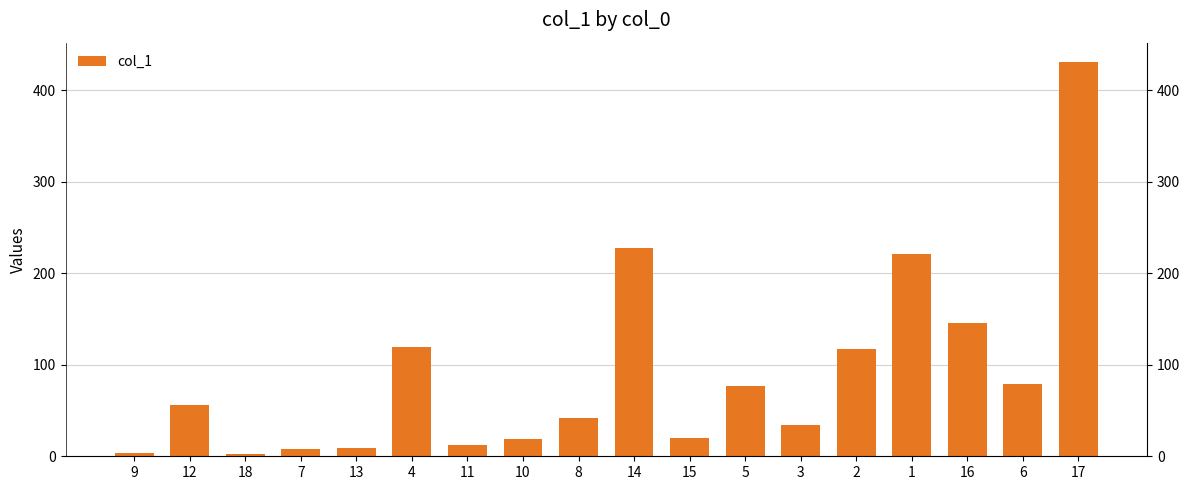

Which has a higher value, 13 or 9?

13